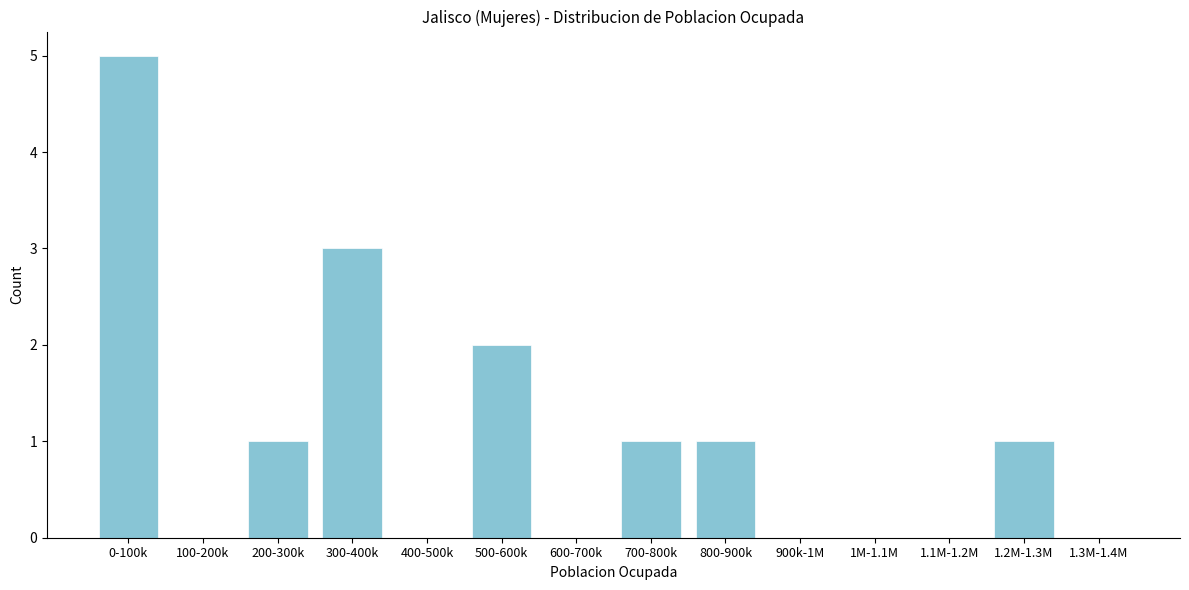

Reading right to left, list all the values displayed in this chart.

1.3M-1.4M=0	1.2M-1.3M=1	1.1M-1.2M=0	1M-1.1M=0	900k-1M=0	800-900k=1	700-800k=1	600-700k=0	500-600k=2	400-500k=0	300-400k=3	200-300k=1	100-200k=0	0-100k=5